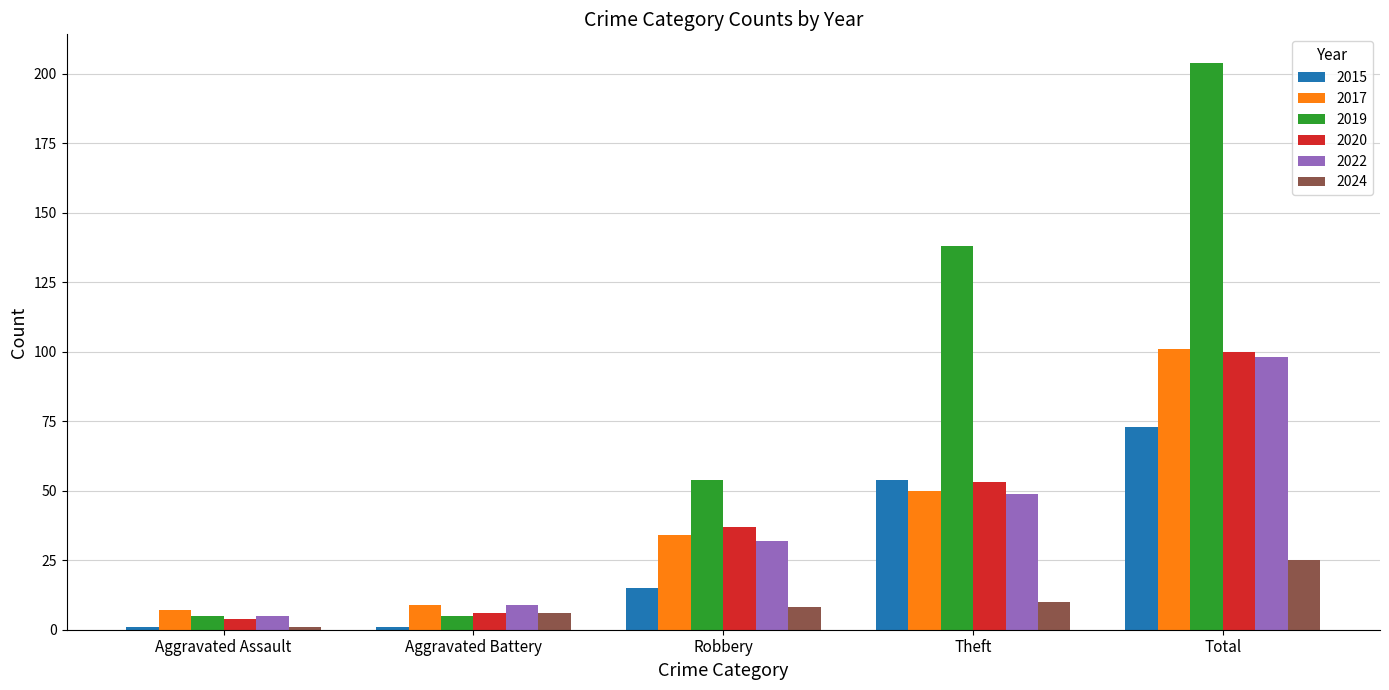

Rank the categories by 2024 value from highest to lowest.

Total, Theft, Robbery, Aggravated Battery, Aggravated Assault